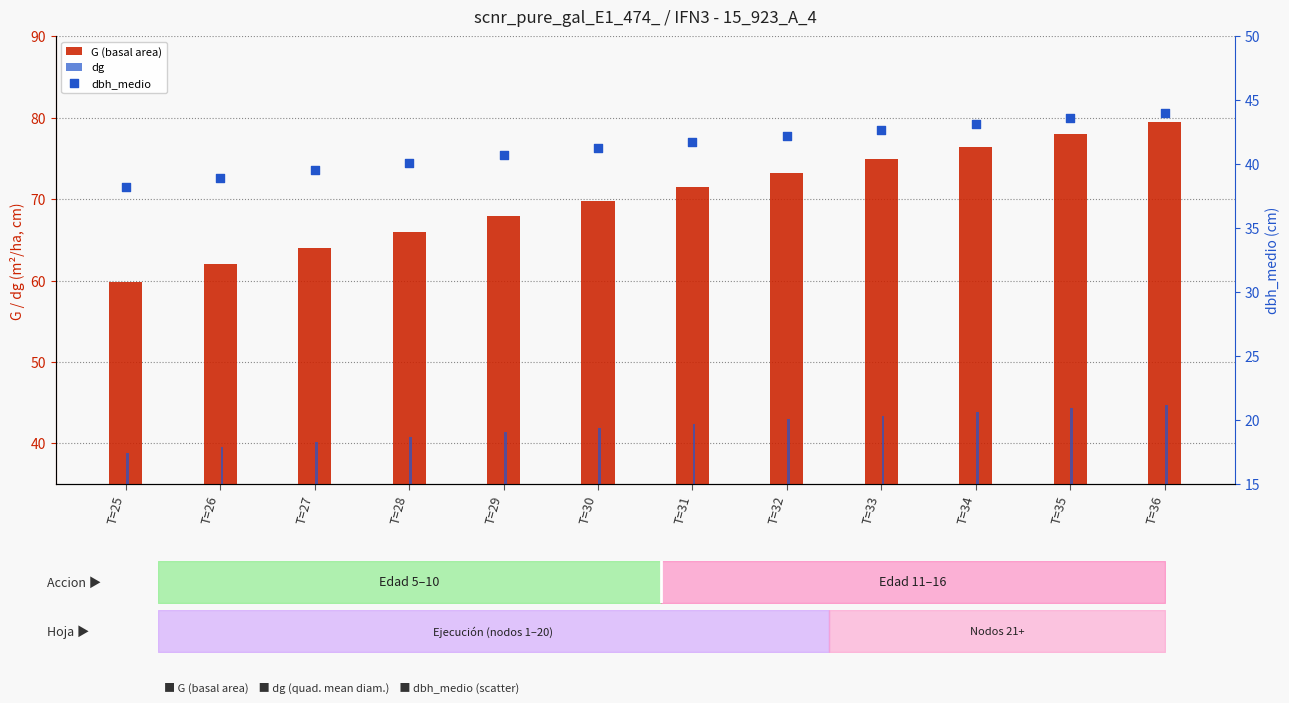

At which category is the sum across all series the highest?

T=36